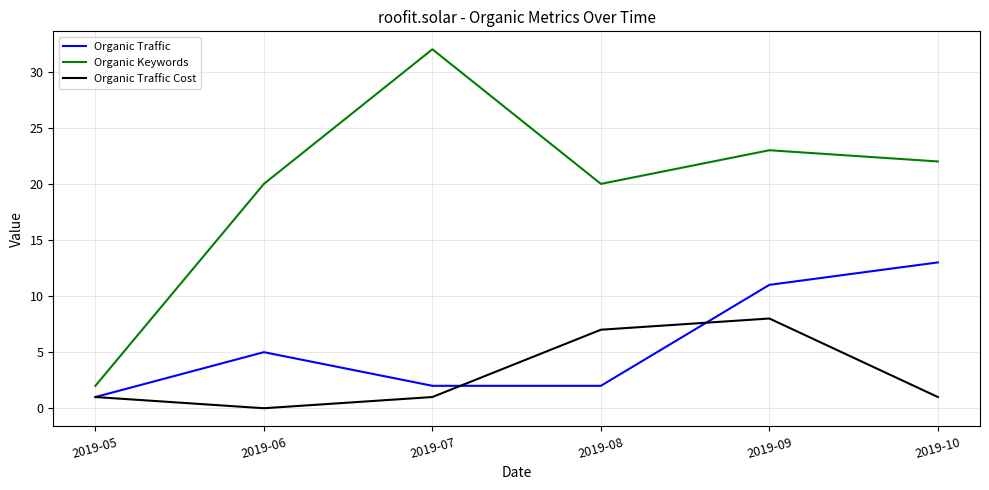

What is the difference between the maximum and second lowest values in the Organic Traffic series?

11